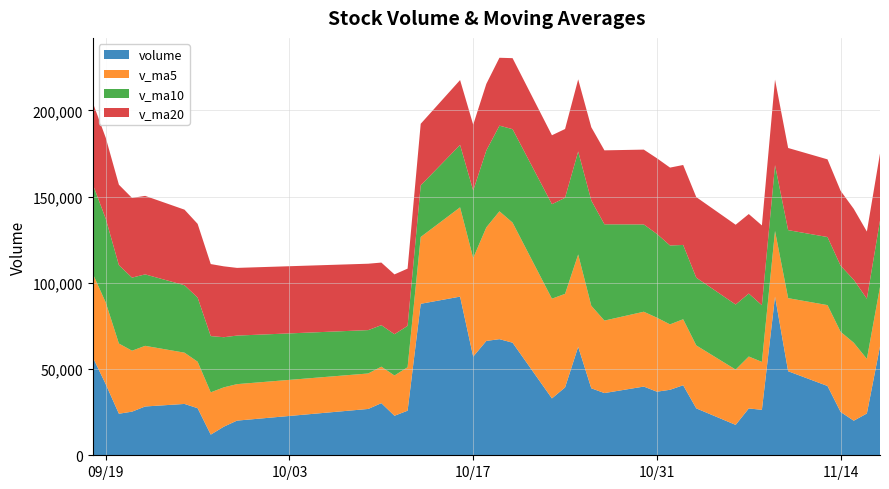

Reading right to left, what are all the values shown in this chart?

volume: 63133.7	24245.6	20053.8	25123.9	40200.8	48752.4	92040.4	26365.8	27162.0	17635.4	27210.8	40625.7	37989.8	36886.9	39854.1	36090.8	38855.4	62906.1	39362.9	32988.1	65309.2	67353.4	66339.4	57228.9	92032.8	87867.8	25863.0	22924.8	30241.8	26875.0	20105.1	16611.0	11979.4	27306.7	29784.9	28303.8	25301.0	24104.7	41177.0	57009.0
v_ma5: 34551.6	31675.3	45234.3	46496.7	46904.3	42391.2	38082.9	27800.0	30124.8	32069.7	36513.5	38289.5	37935.4	42918.7	43413.9	42040.7	47884.3	53583.9	54270.6	57843.8	69652.7	74164.4	65866.4	57183.5	51786.1	38754.5	25202.0	23351.5	21162.5	20575.4	21157.4	22797.2	24535.2	26960.2	29734.3	35179.1	35350.6	40714.4	47410.6	48505.6
v_ma10: 38471.4	34879.1	36517.1	38310.7	39487.0	39452.3	38186.2	32867.7	36521.7	37741.8	39277.1	43086.9	45759.7	48594.6	50628.8	55846.7	61024.4	59725.2	55727.0	54814.9	54203.6	49683.2	44609.0	39173.0	36180.8	29956.0	23999.5	23943.4	24061.3	25154.9	28168.3	29073.9	32624.8	37185.4	39119.9	41446.9	42404.4	45455.1	48568.8	51873.5
v_ma20: 38874.2	38983.0	41138.4	43452.7	45057.9	47649.5	49605.3	46296.4	46124.4	46278.4	46740.3	46385.1	45184.3	43883.8	43404.8	42901.3	42512.0	41834.3	39894.2	39984.9	41185.9	39378.5	38616.9	38179.2	37650.3	35701.4	33202.0	34699.2	36315.1	38514.2	39263.4	41112.2	41774.2	42775.4	43831.0	45539.0	46218.4	46675.1	46970.2	47340.6